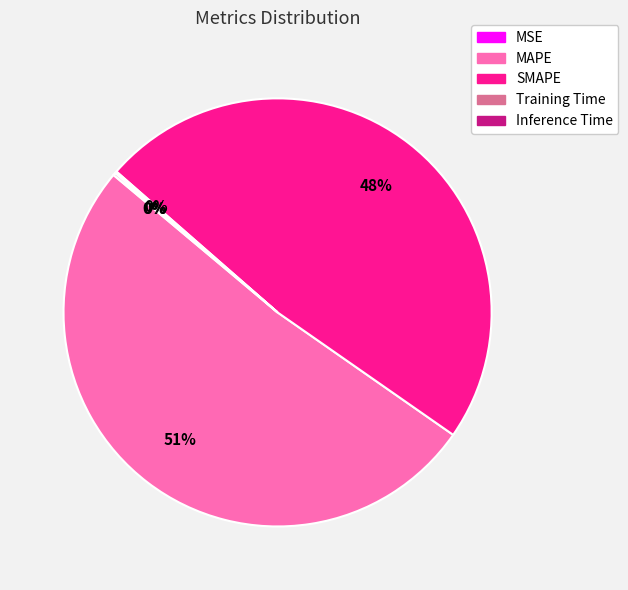

To the nearest percent, what is the average slice percentage?

20%